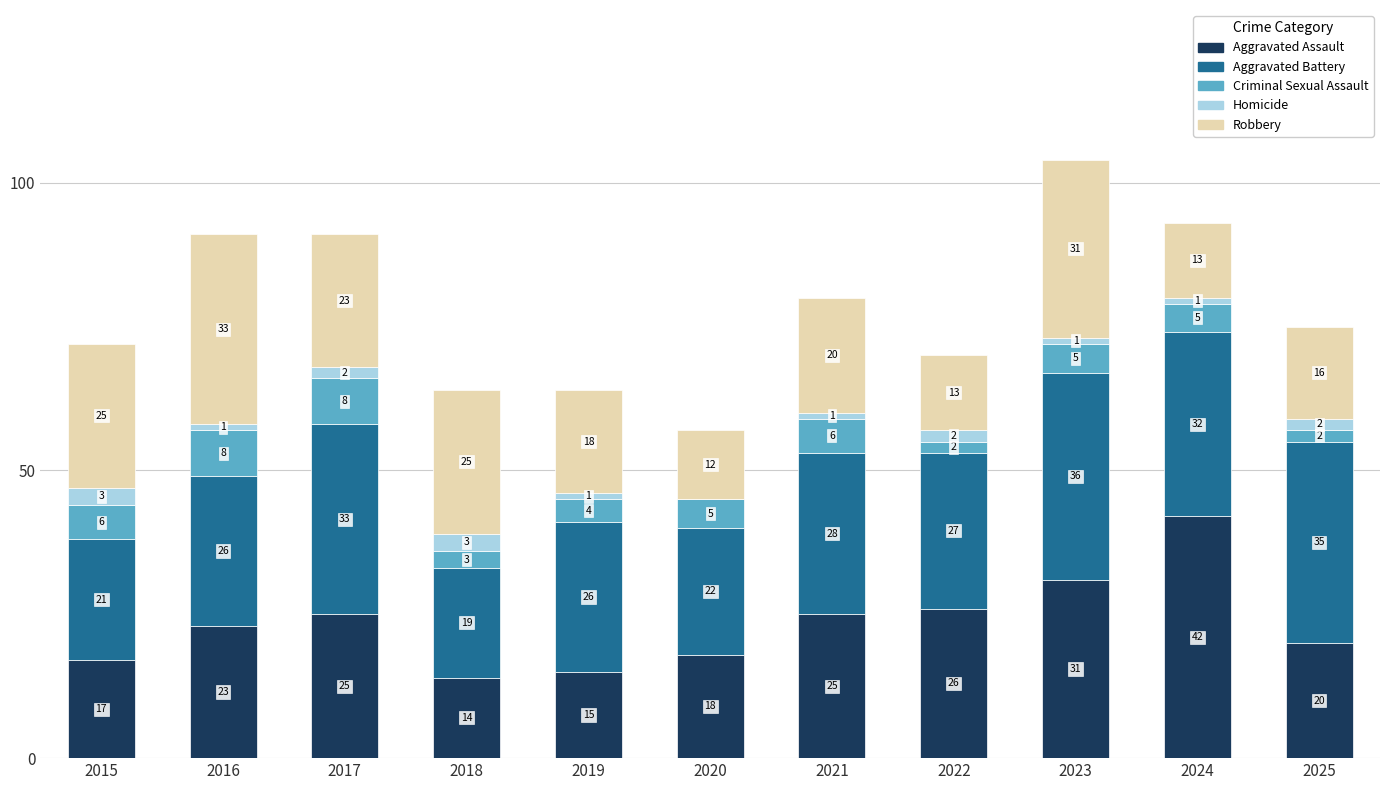

Read the Aggravated Assault value at 2015, to the nearest 10.

20